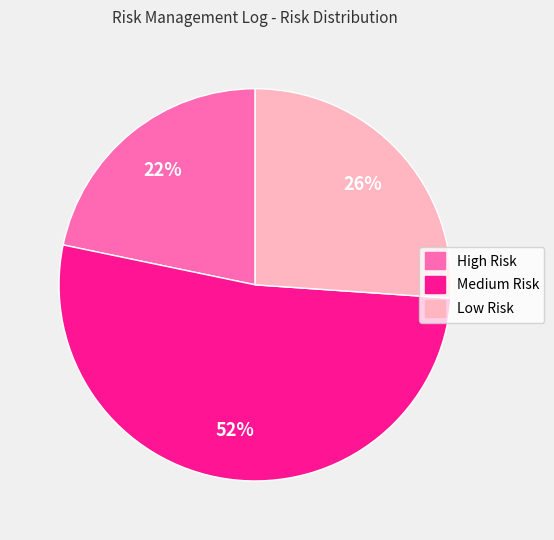

To the nearest percent, what is the difference between the High Risk and Medium Risk slice percentages?

30%